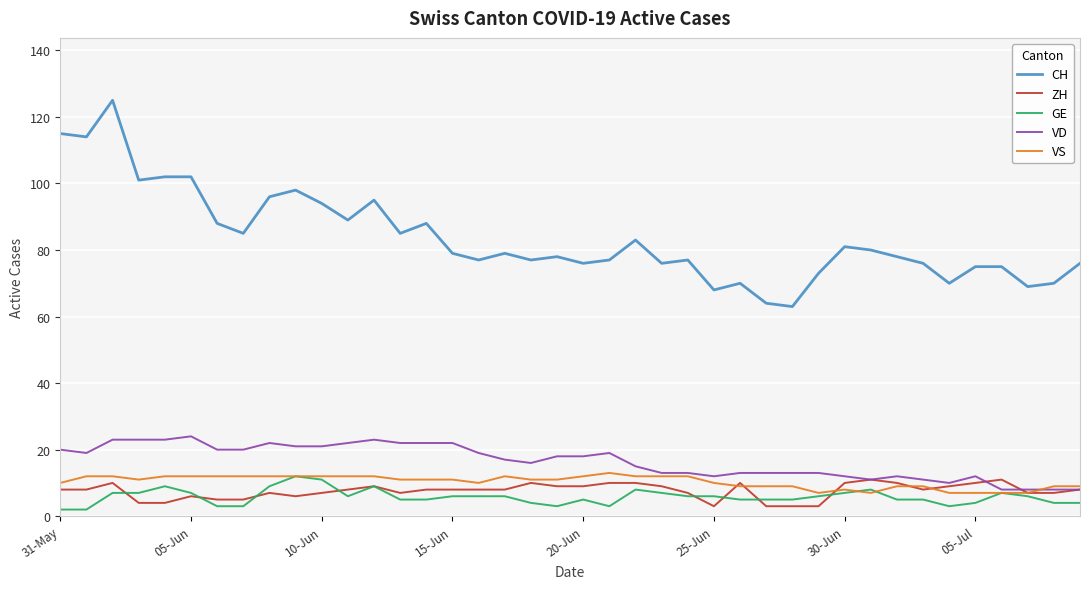

What is the minimum value for ZH?

3